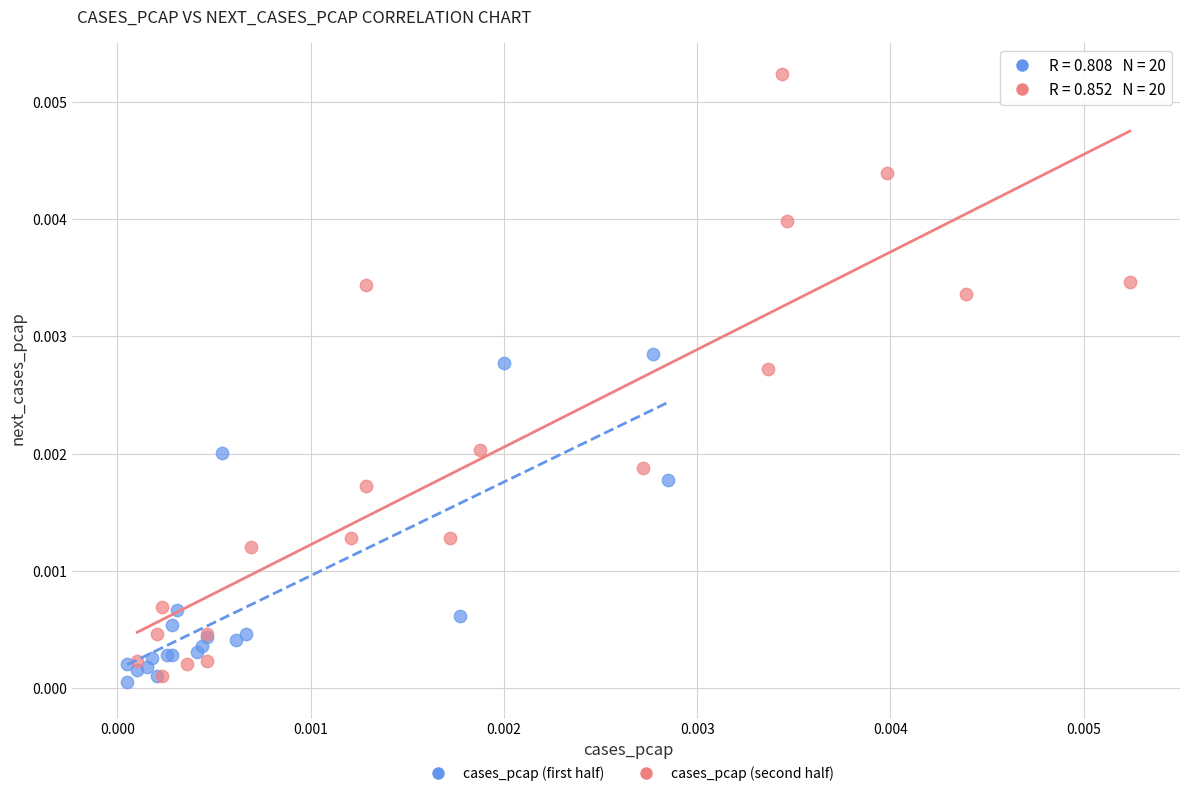

What are all the series names shown in the legend?

cases_pcap (first half), cases_pcap (second half)